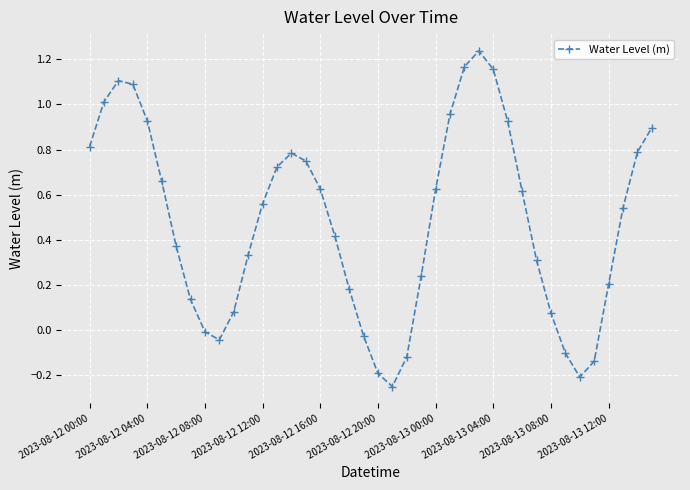

What is the difference between the second highest and minimum values?

1.4